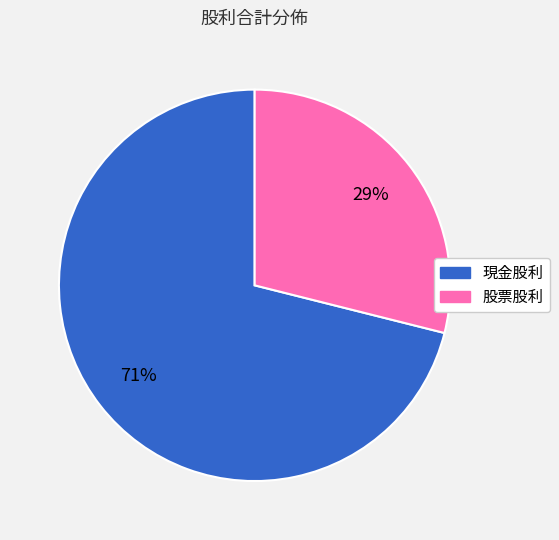

How many slices are in this pie chart?

2